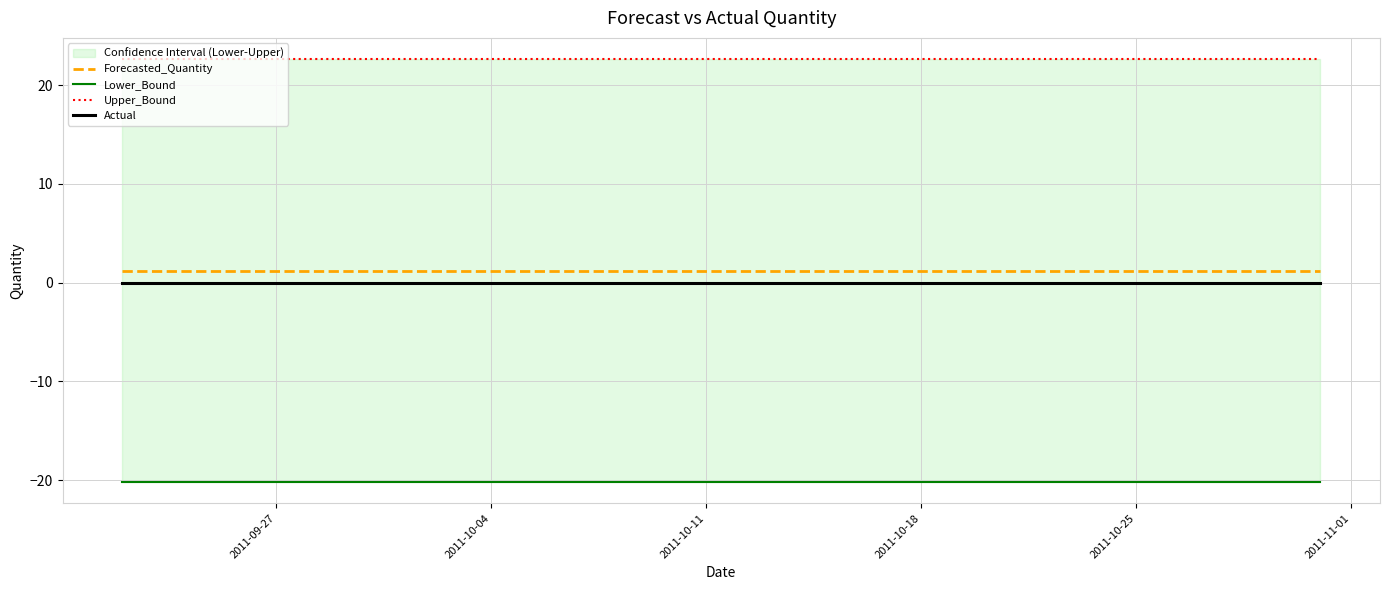

True or false: Forecasted_Quantity and Actual cross at least once.

False